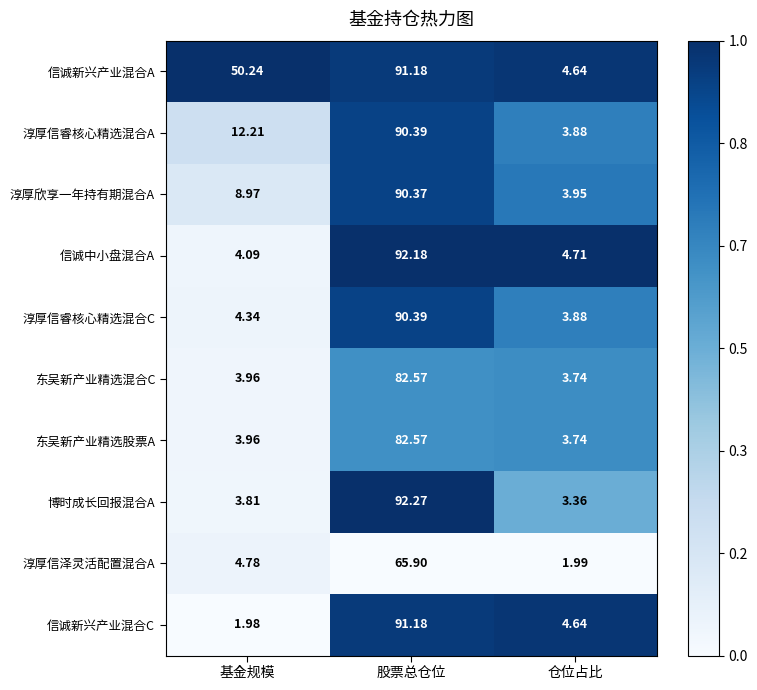

Which label corresponds to the largest value in the chart?

股票总仓位